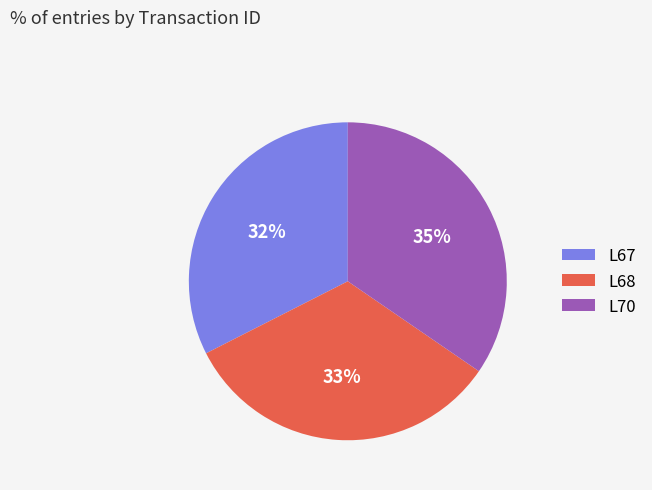

Between L70 and L67, which is larger?

L70